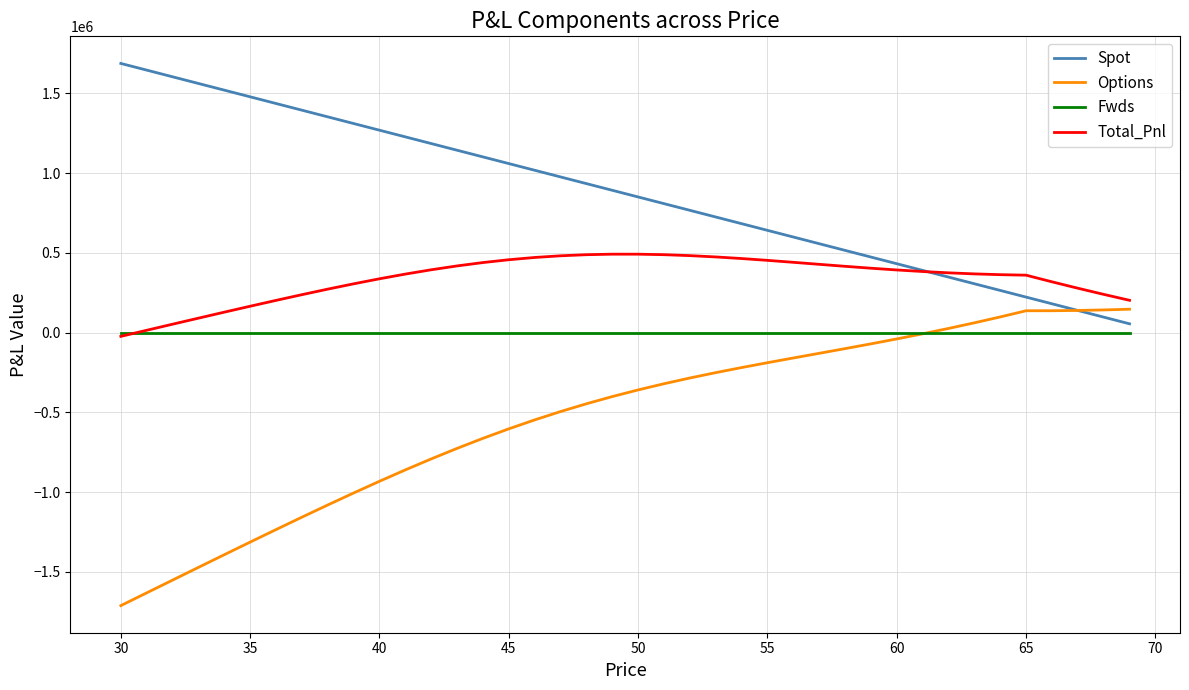

In Total_Pnl, how many points are higher than both neighbors (excluding endpoints)?

1